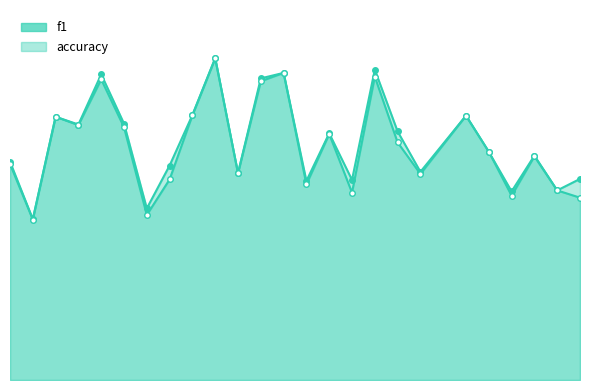

What value does the f1 series have at 7?

0.3